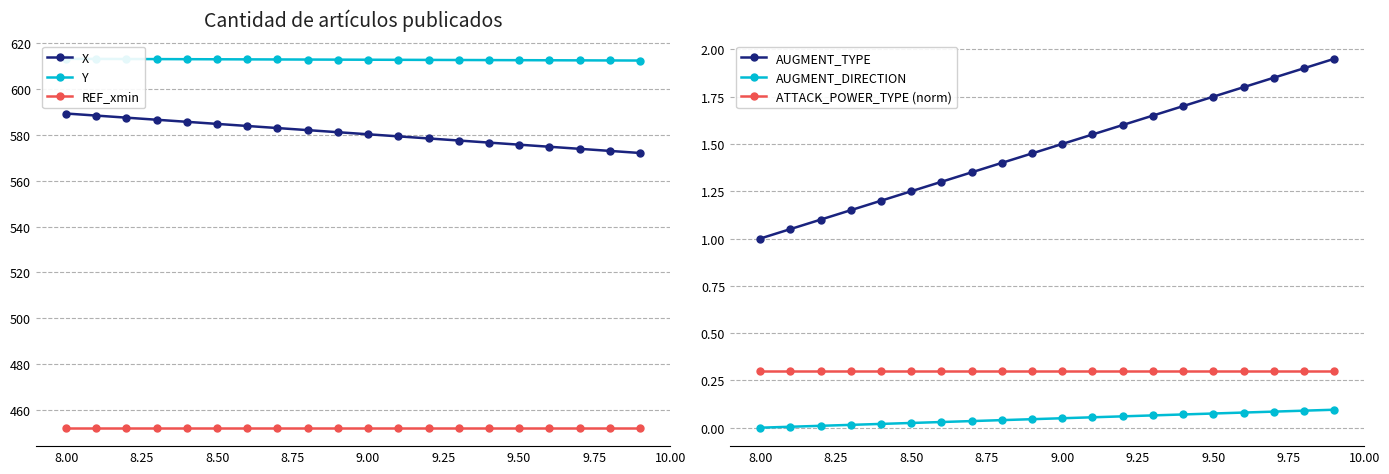

What is the lowest value of the ATTACK_POWER_TYPE (norm) series?

0.3